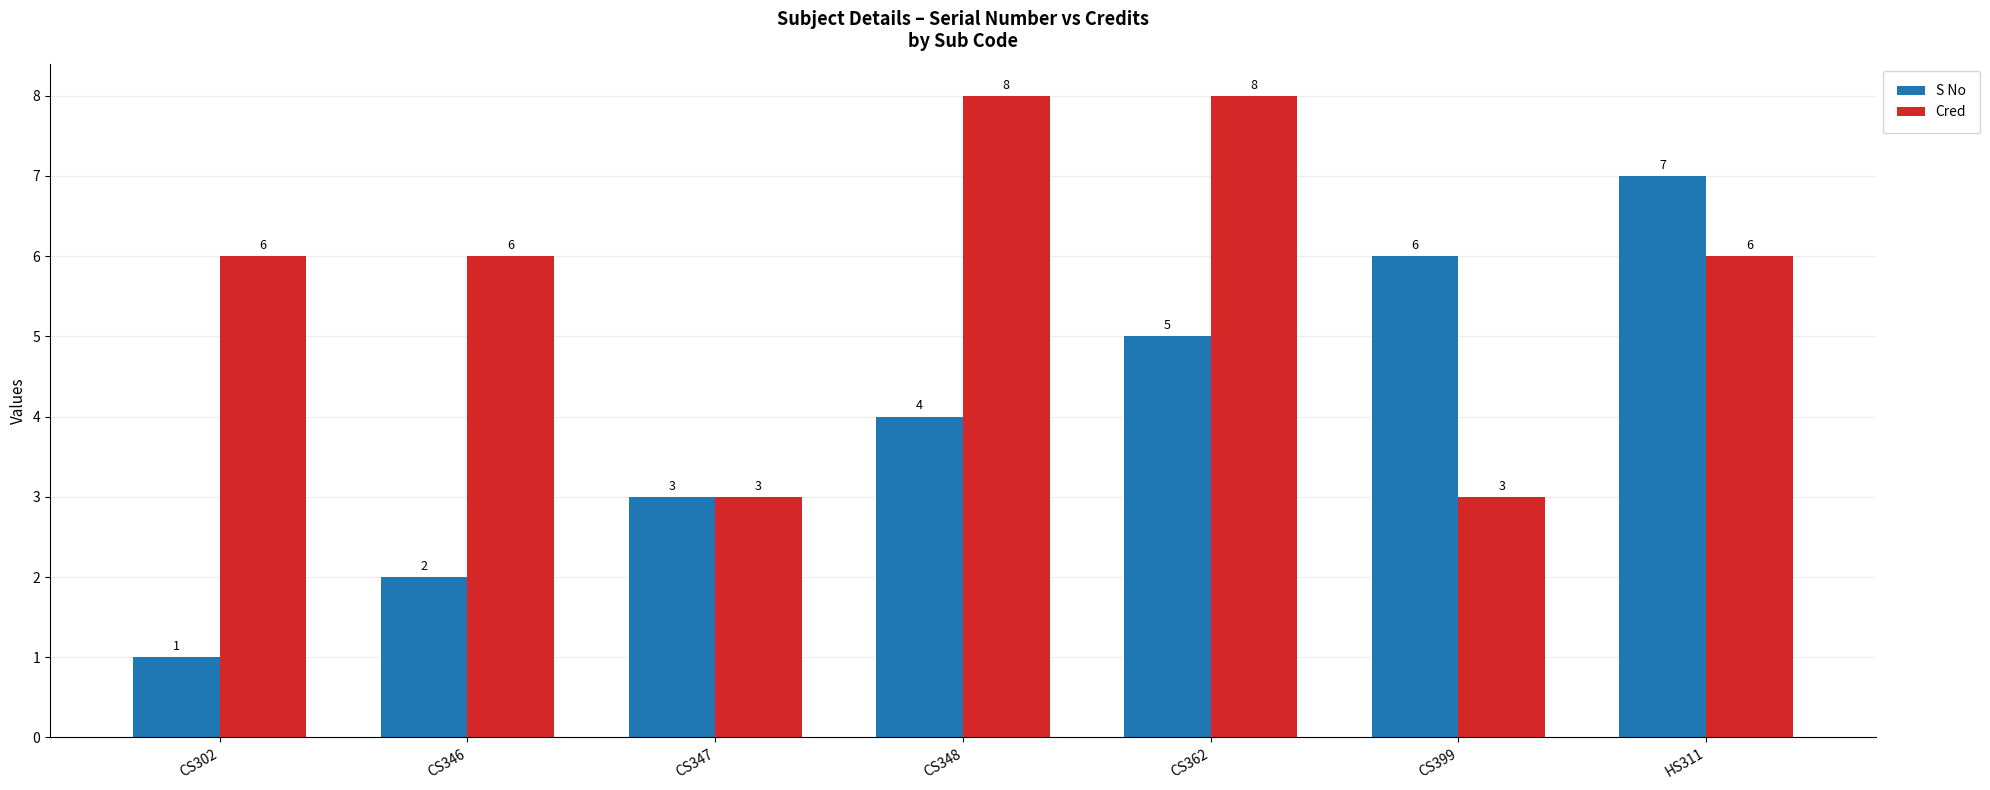

What is the average value of the Cred series?

6